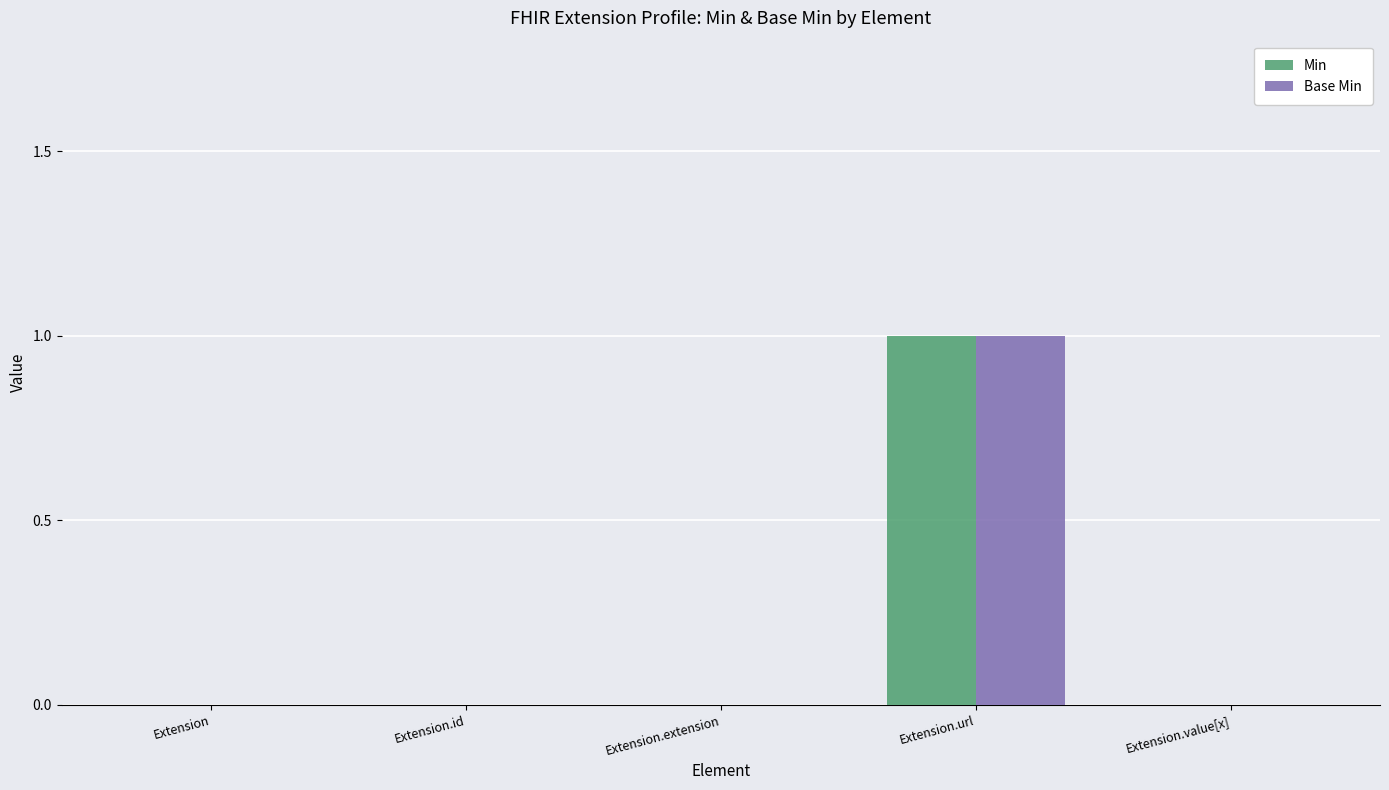

The Base Min series shows -1 at Extension. True or false?

False